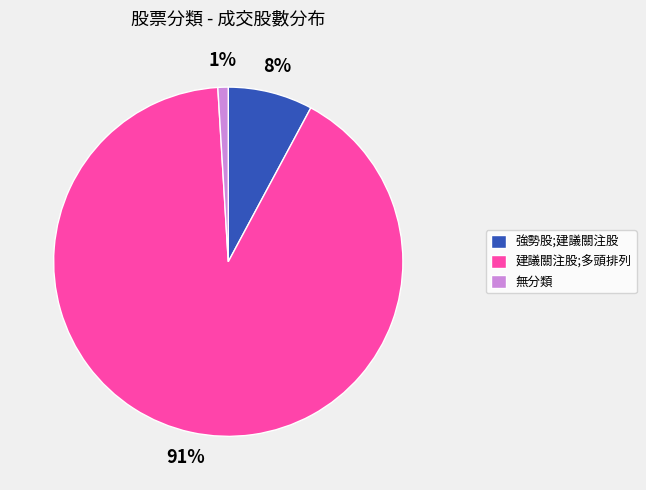

Combined, do 建議關注股;多頭排列 and 無分類 account for over 50%?

Yes